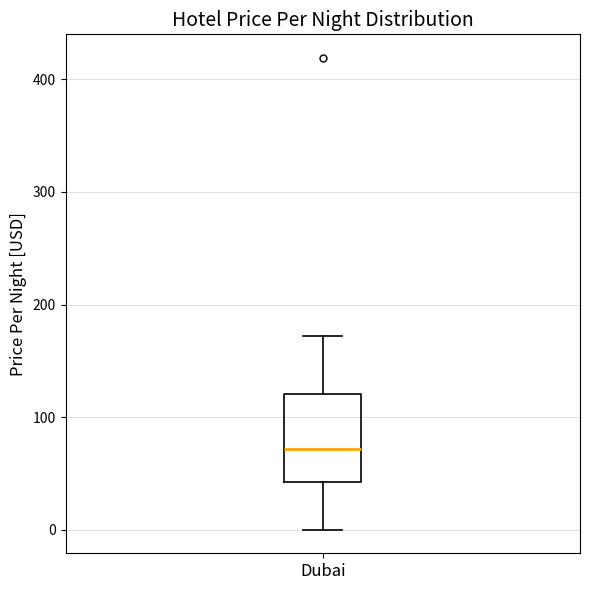

Transcribe this box plot: give where the median line is, the range the box spans, and where the two whiskers end, as read against the y-axis. The values are not printed on the chart, so give them approximately, as read against the axis.

median 70, box 40 to 120, whiskers 0 to 170